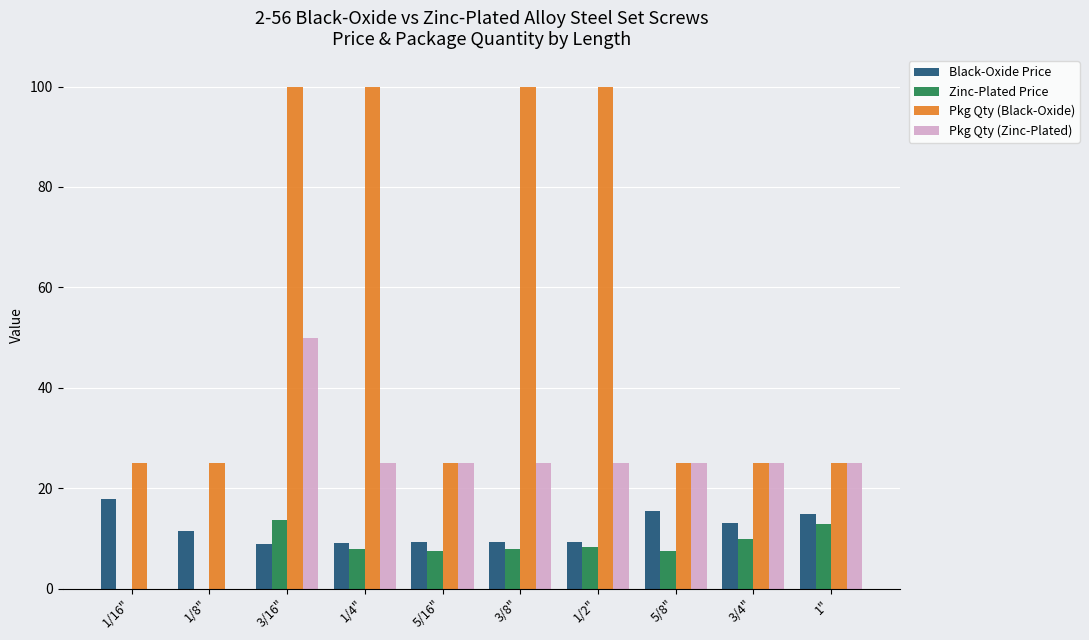

The value of Pkg Qty (Zinc-Plated) at 3/16" is 50.0. True or false?

True